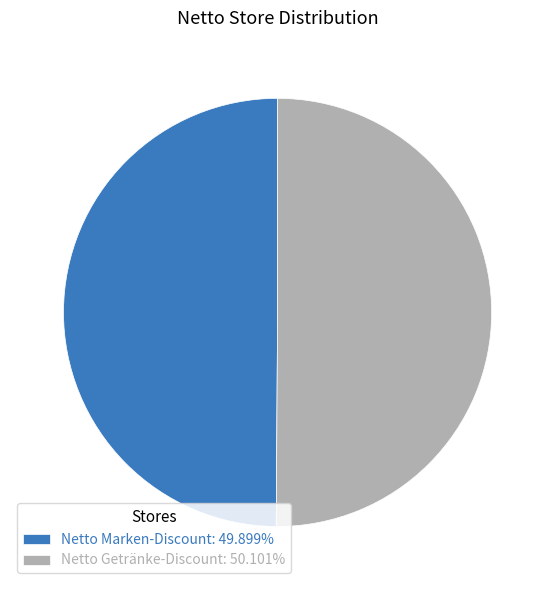

Combined, do Netto Marken-Discount: 49.899% and Netto Getränke-Discount: 50.101% account for over 50%?

Yes